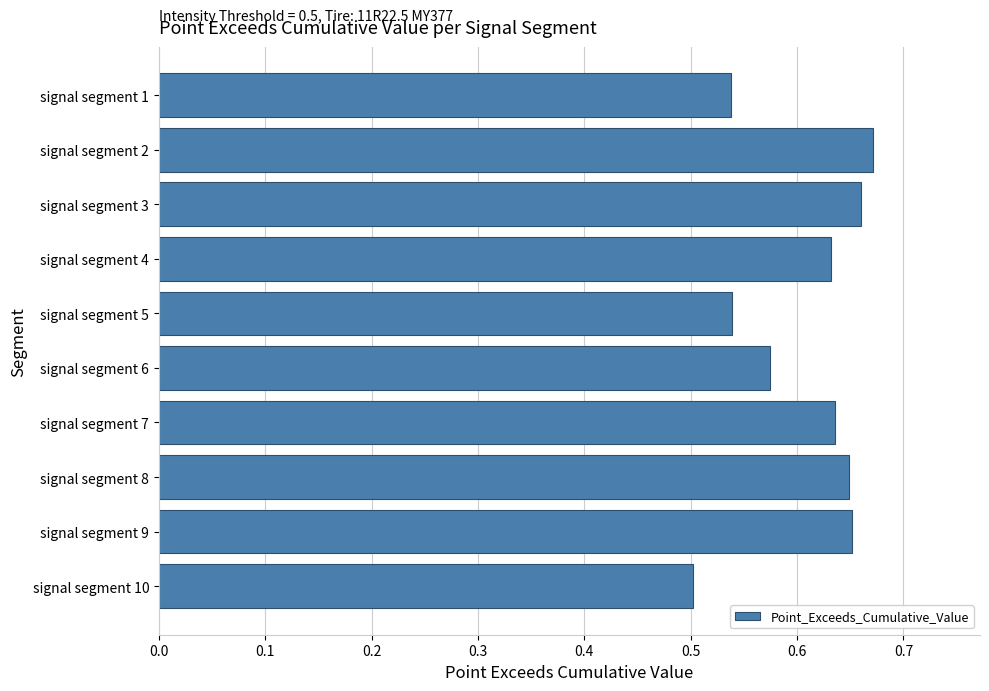

How many bars are there in total?

10